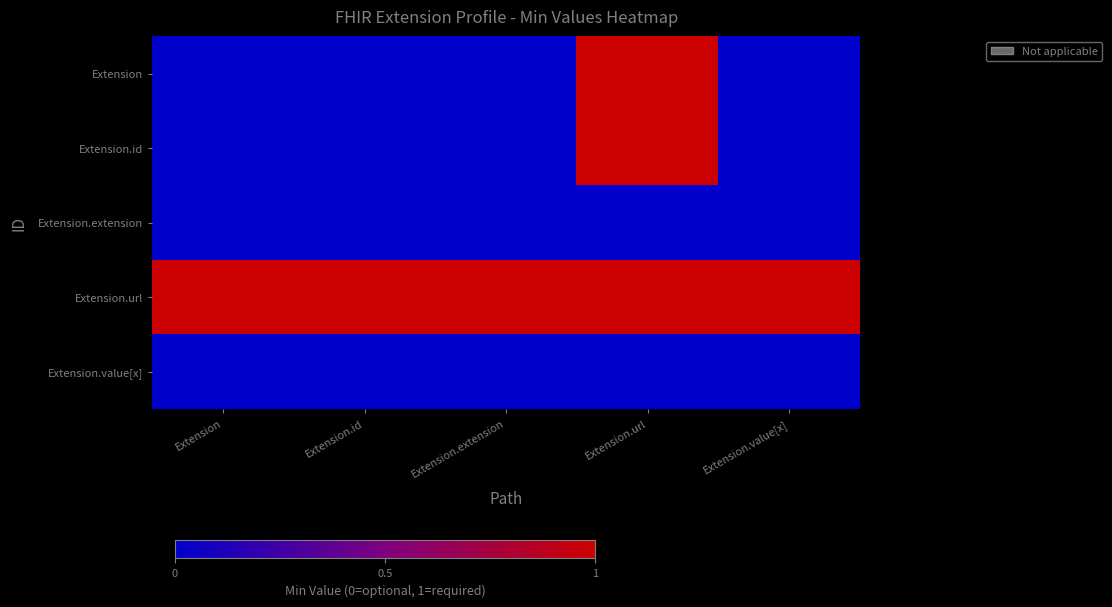

Between Extension and Extension.value[x], which is larger?

Extension